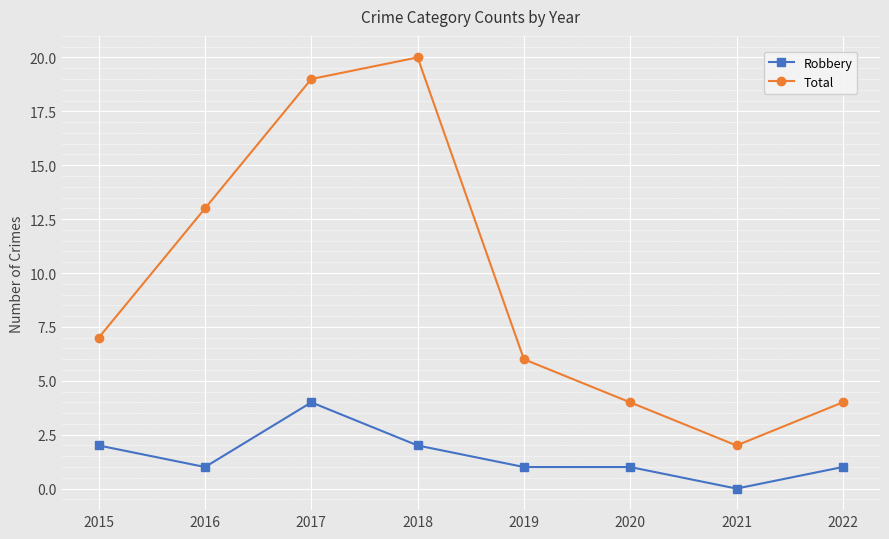

What is the average value of the Total series?

9